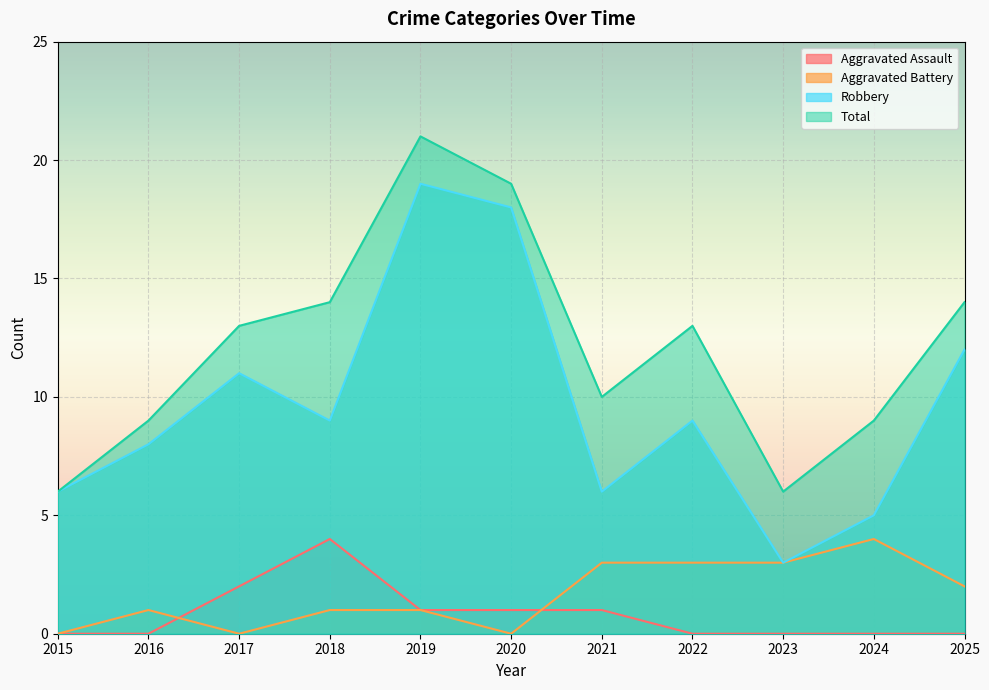

At which category is the sum across all series the highest?

2019